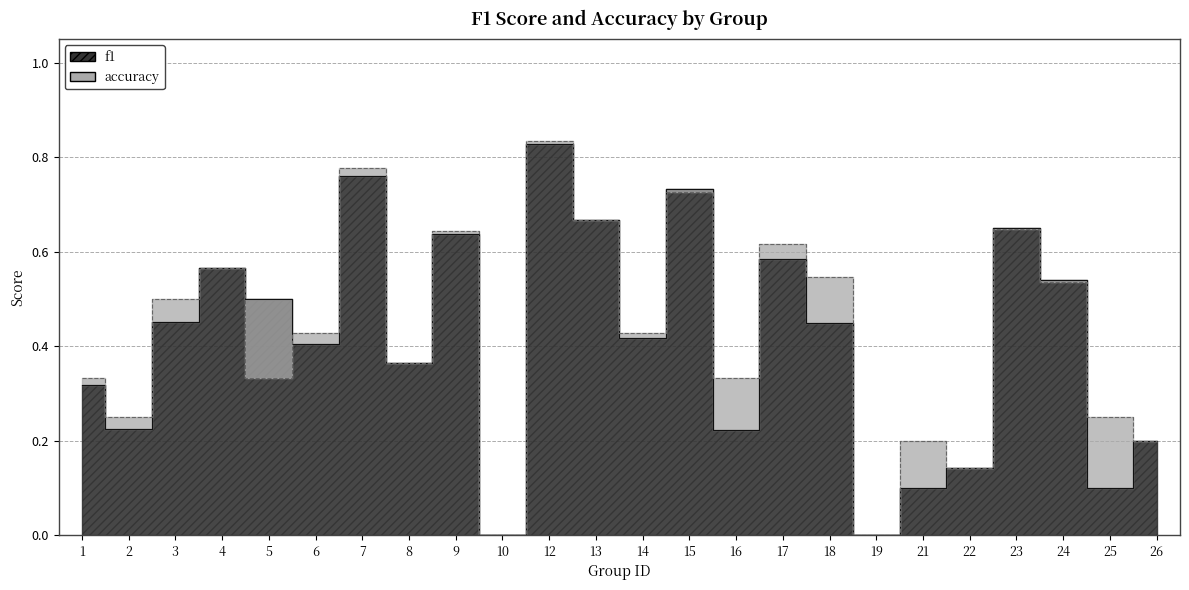

What is the difference between the second highest and second lowest values in the accuracy series?

0.8